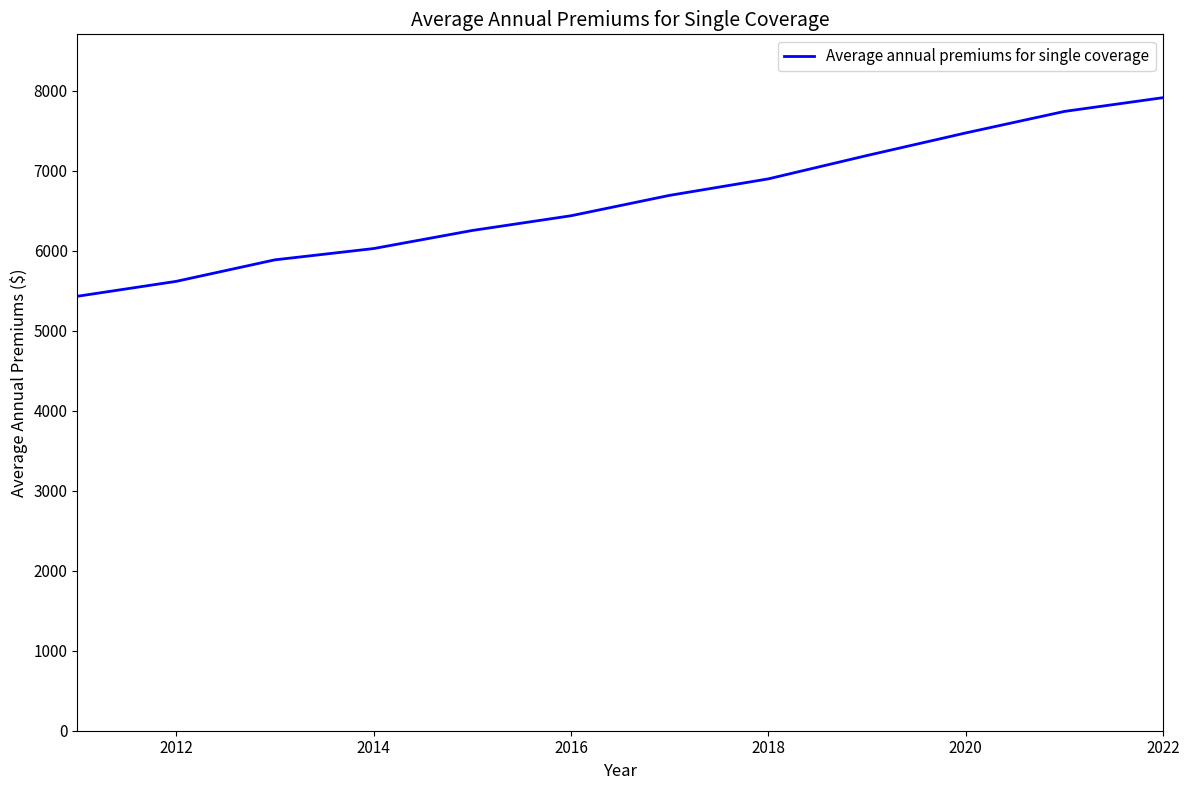

What is the greatest value displayed?

7911